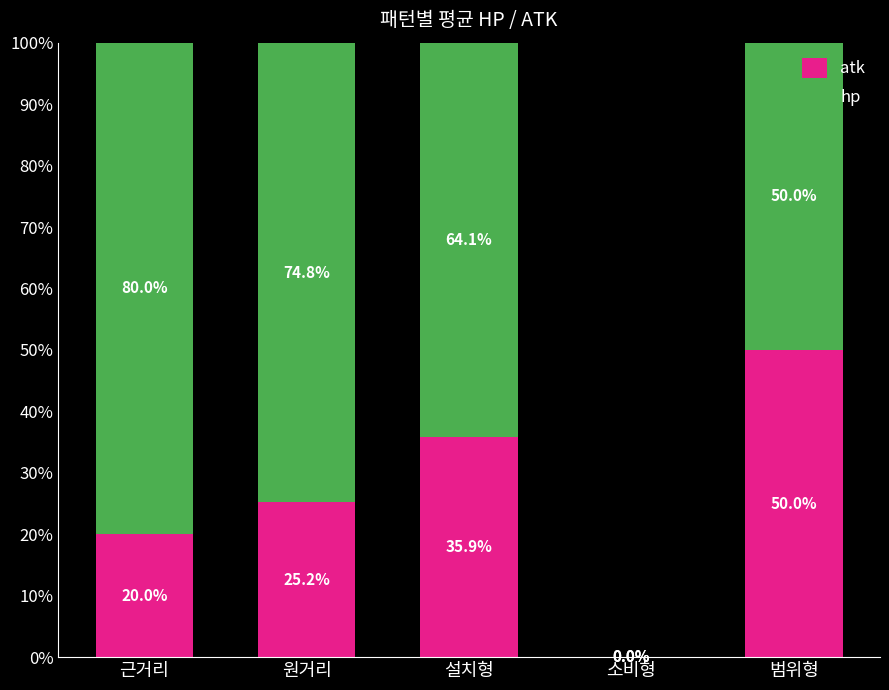

True or false: atk has a value of 77.3 at 범위형.

False